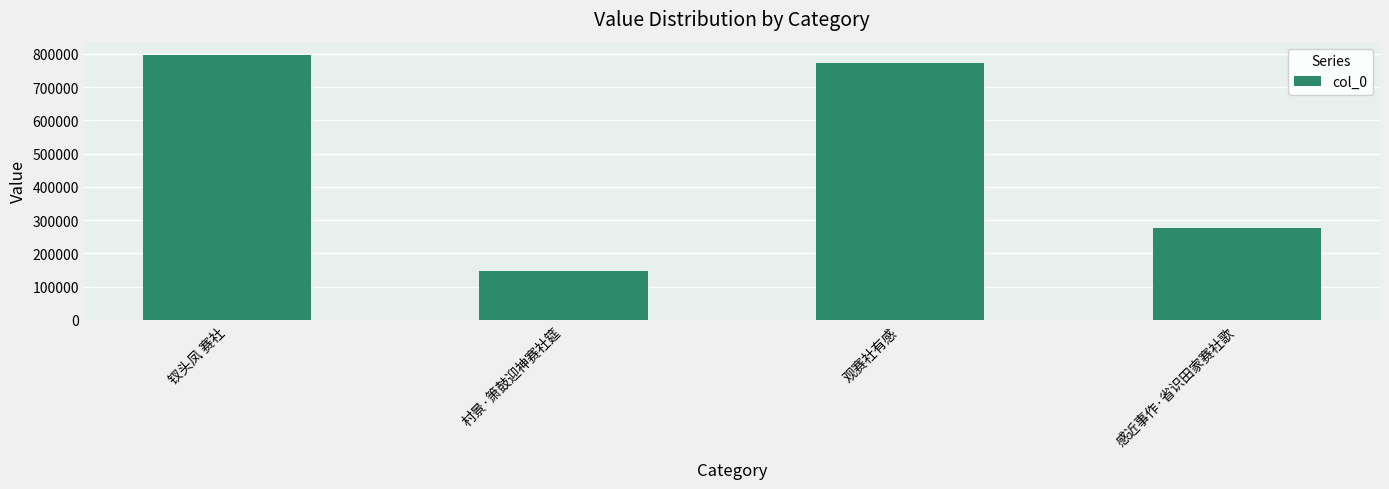

Does the chart contain stacked bars?

No